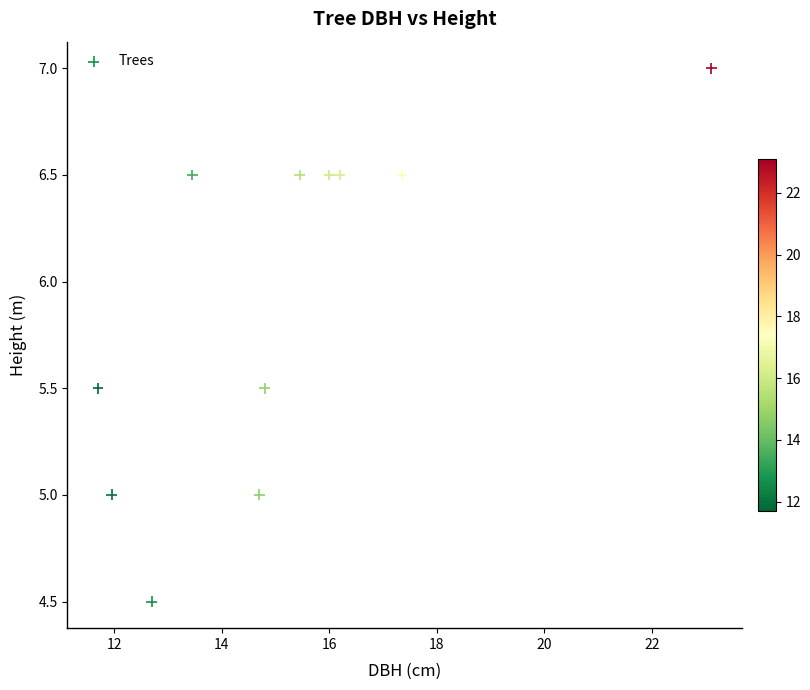

What is the average Y value?

5.9